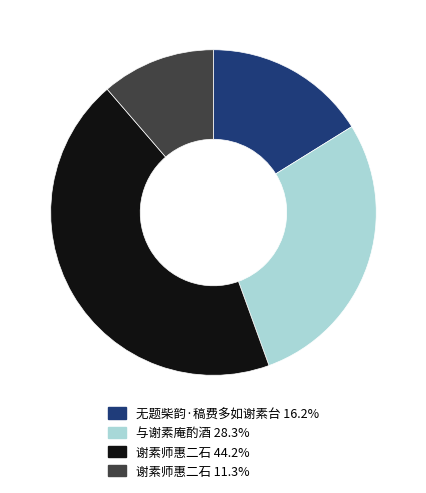

How many slices are in this pie chart?

4